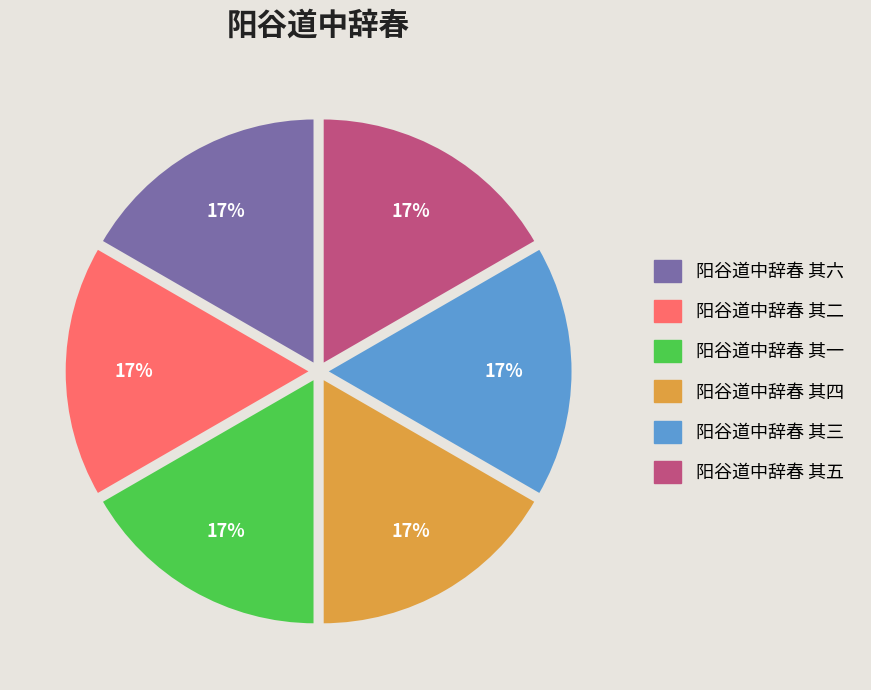

Is the sum of 阳谷道中辞春 其五 and 阳谷道中辞春 其六 greater than half?

No